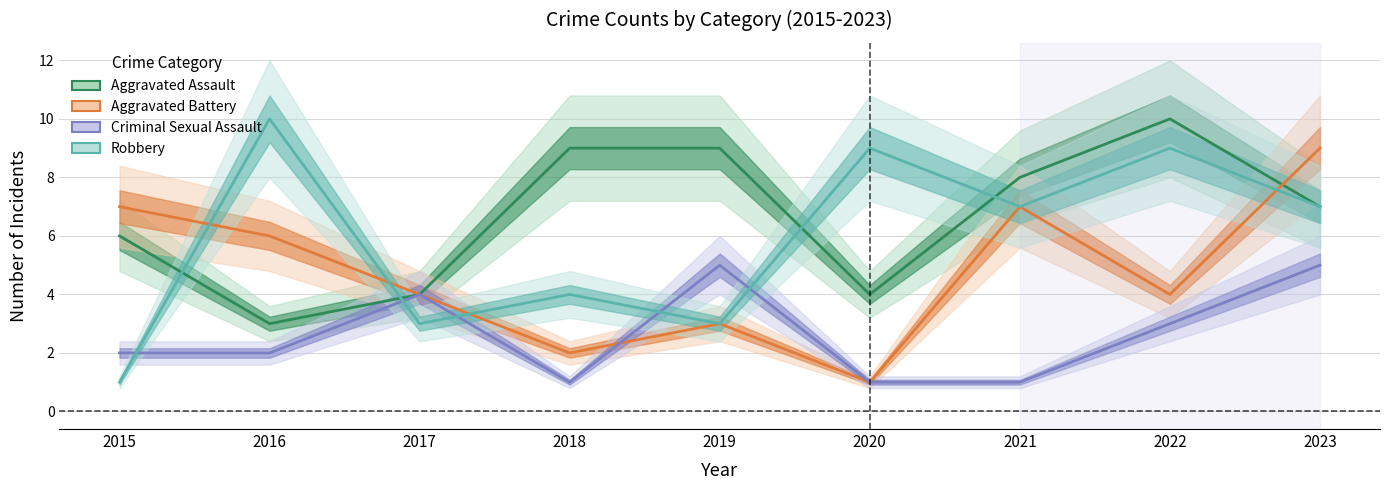

Is it true that Aggravated Battery equals 6 at 2022?

False